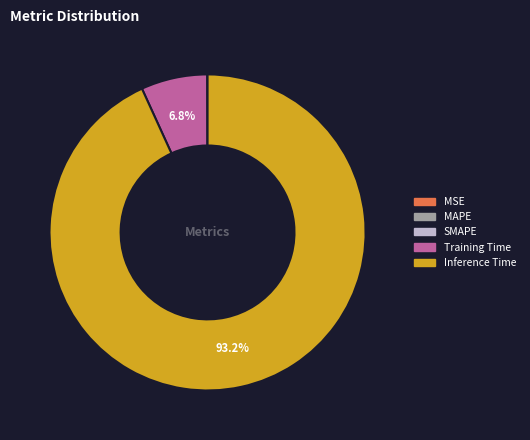

To the nearest percent, what is the average slice percentage?

25%